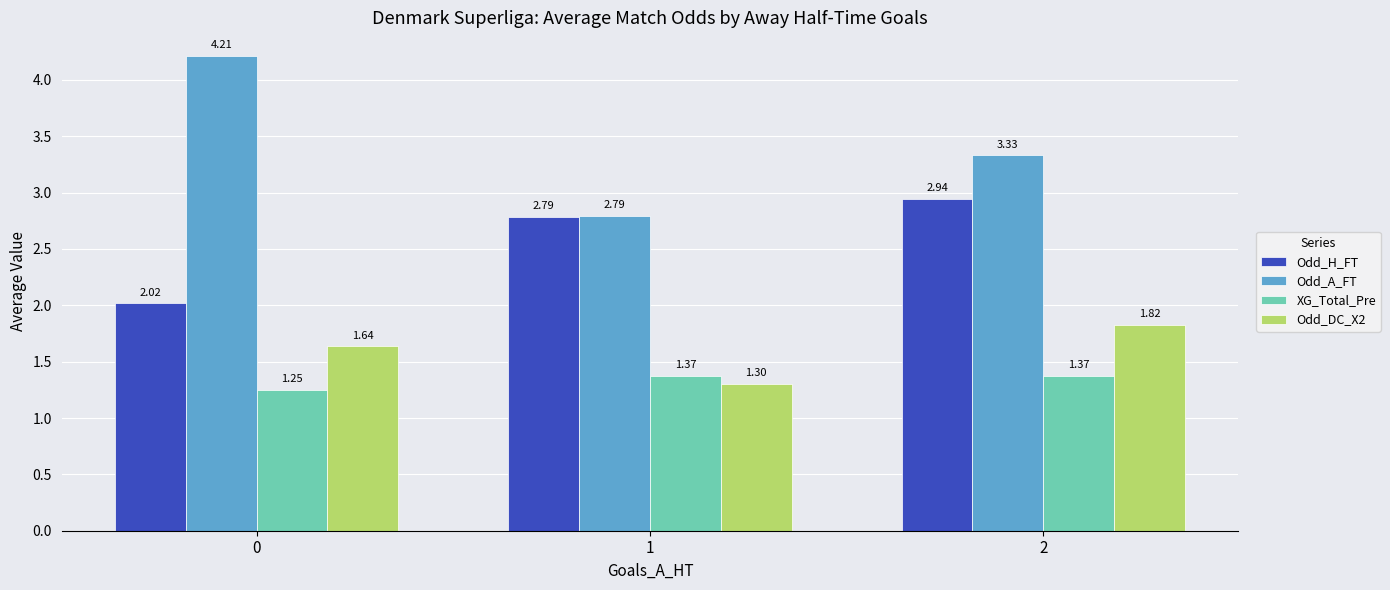

Which category has the highest value in the Odd_H_FT series?

2